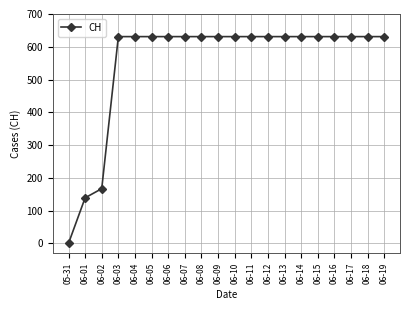

Approximately how many times larger is the value at 06-01 compared to 06-11?

0.2